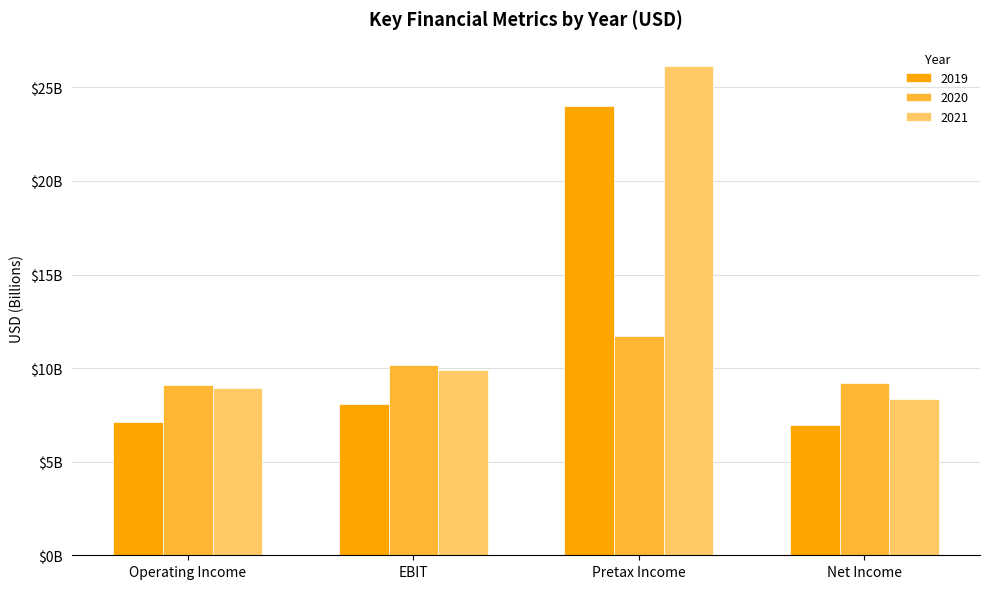

What is the label of the 4th bar from the left?

Net Income